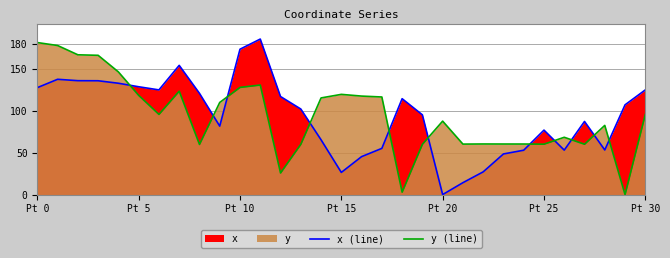

What is the label of the 22nd point from the left?

21